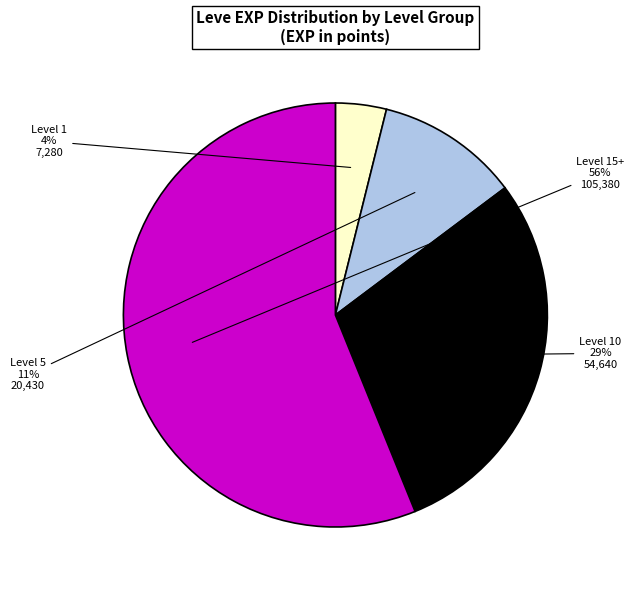

Which has a higher value, Level 10 or Level 15+?

Level 15+